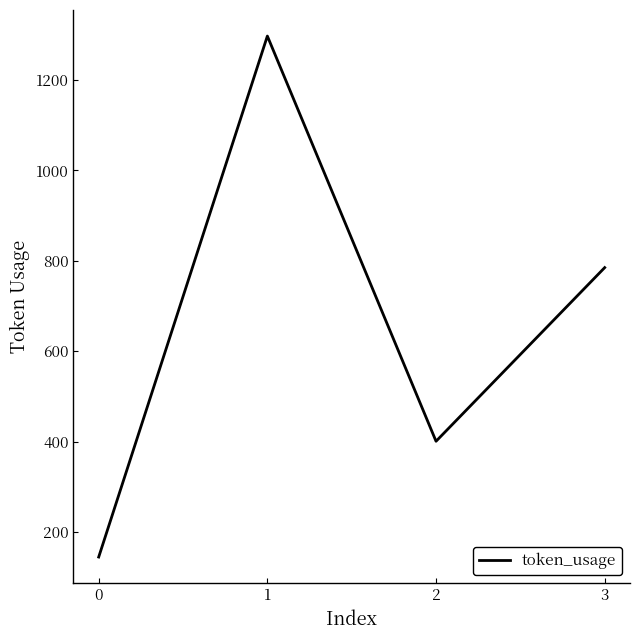

What is the ratio of the value at 3 to the value at 0?

5.4